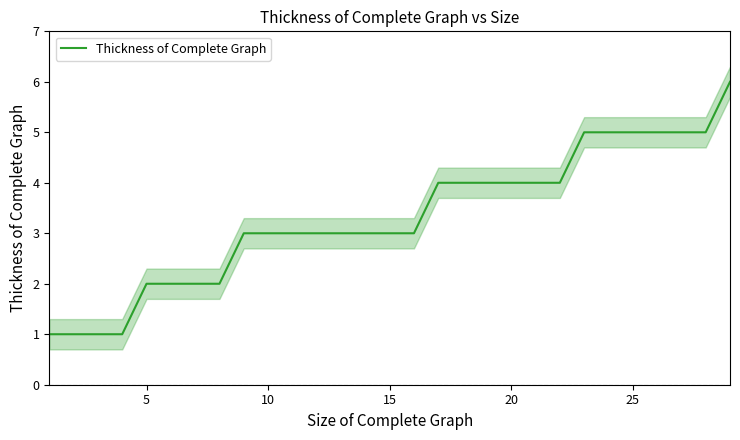

What value does the Thickness of Complete Graph series have at 25?

5